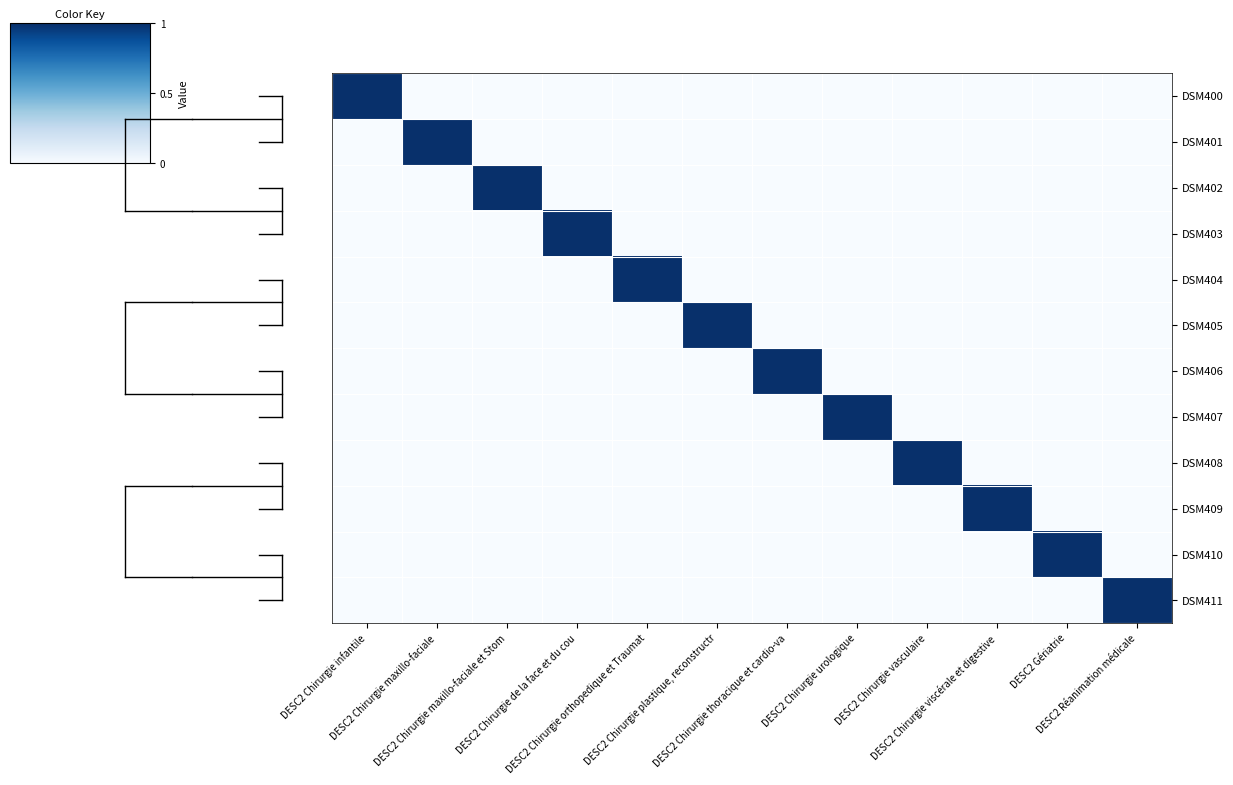

At how many categories does at least one series exceed 0?

12